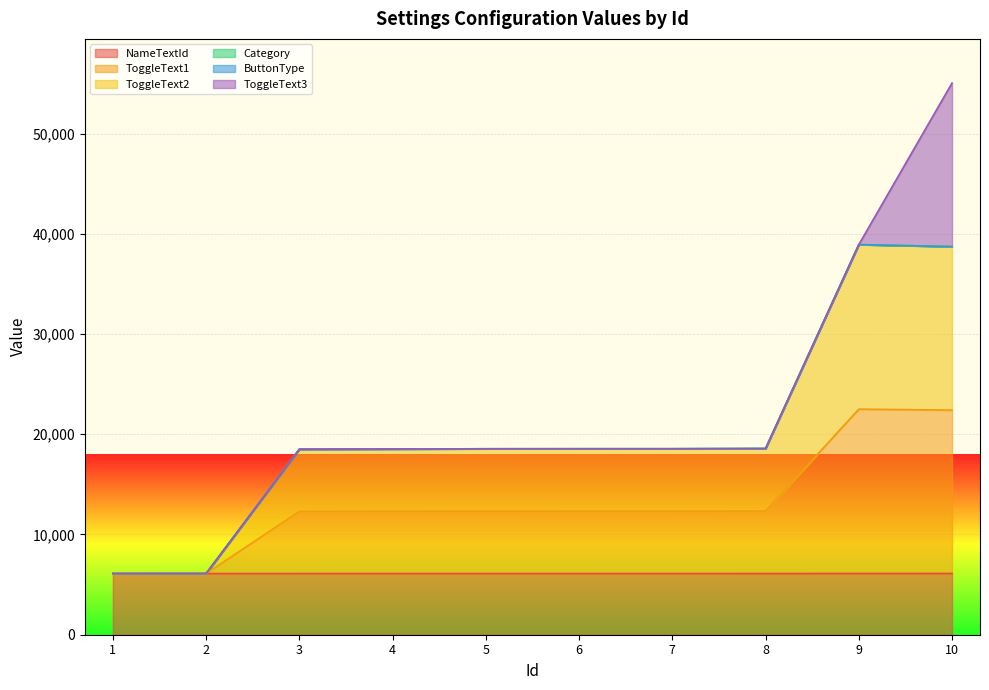

How many data points in NameTextId are less than 6106?

5